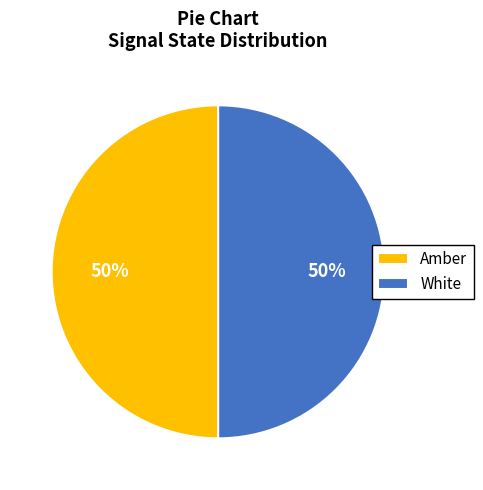

Count the number of slices in the pie.

2